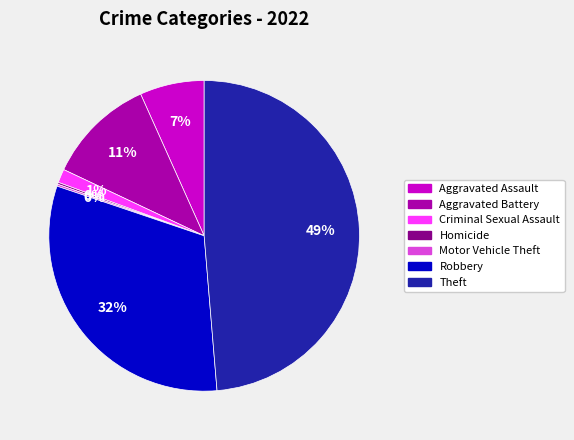

The Aggravated Battery slice represents 11% of the pie. True or false?

True